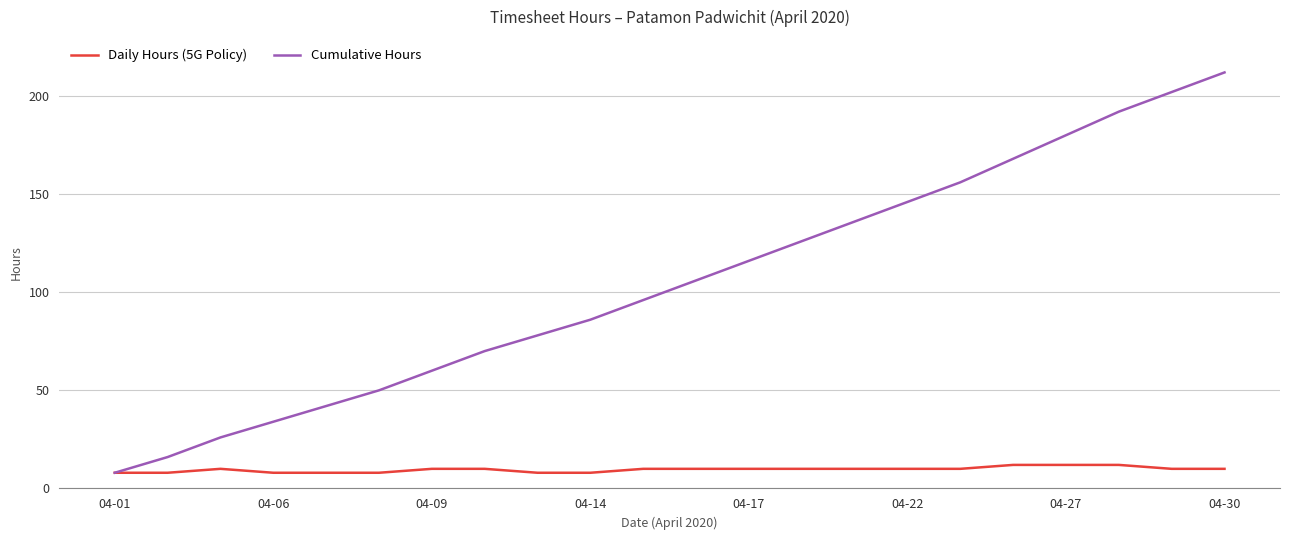

Rank the series by their maximum value, from highest to lowest.

Cumulative Hours, Daily Hours (5G Policy)